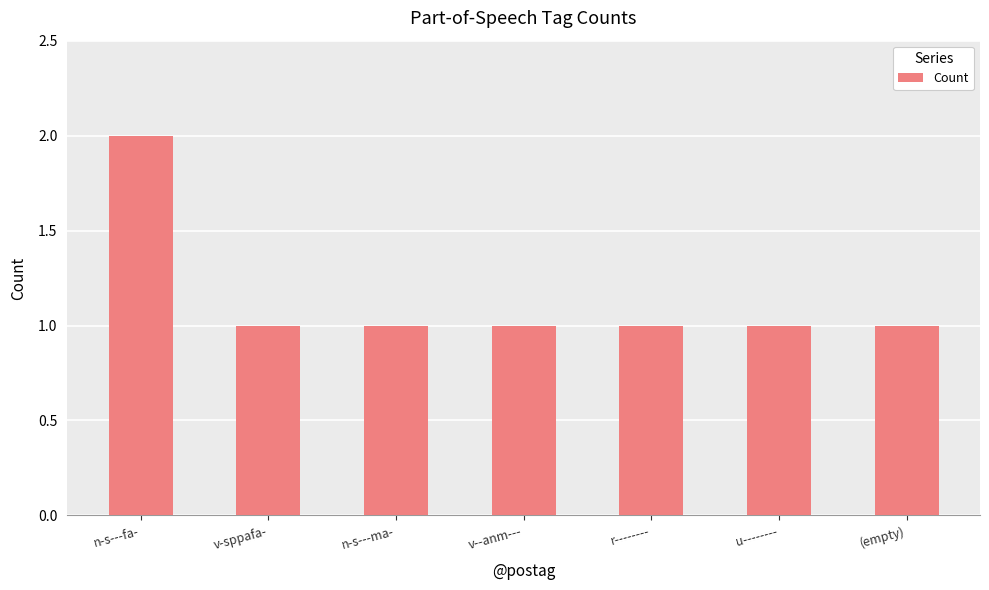

Reading left to right, extract all data points from this chart.

2	1	1	1	1	1	1